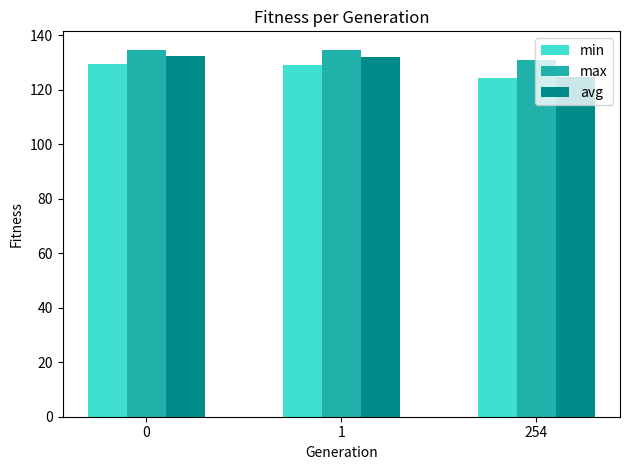

The value of max at 254 is 131.0. True or false?

True